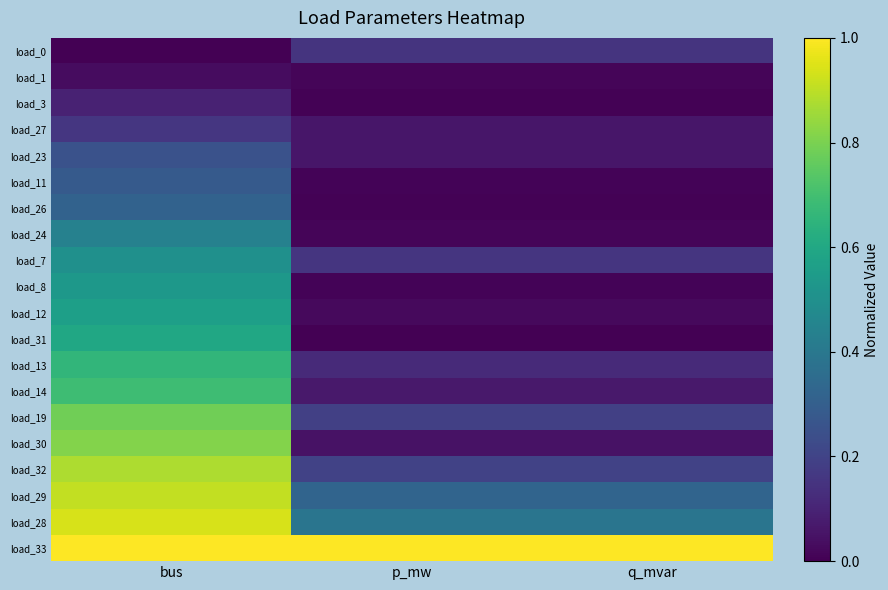

Reading right to left, transcribe all the data shown in this chart.

load_0: q_mvar=0.1	p_mw=0.1	bus=0.0
load_1: q_mvar=0.0	p_mw=0.0	bus=0.0
load_3: q_mvar=0.0	p_mw=0.0	bus=0.1
load_27: q_mvar=0.1	p_mw=0.1	bus=0.2
load_23: q_mvar=0.1	p_mw=0.1	bus=0.2
load_11: q_mvar=0.0	p_mw=0.0	bus=0.3
load_26: q_mvar=0.0	p_mw=0.0	bus=0.3
load_24: q_mvar=0.0	p_mw=0.0	bus=0.4
load_7: q_mvar=0.2	p_mw=0.2	bus=0.5
load_8: q_mvar=0.0	p_mw=0.0	bus=0.5
load_12: q_mvar=0.0	p_mw=0.0	bus=0.6
load_31: q_mvar=0.0	p_mw=0.0	bus=0.6
load_13: q_mvar=0.1	p_mw=0.1	bus=0.7
load_14: q_mvar=0.1	p_mw=0.1	bus=0.7
load_19: q_mvar=0.2	p_mw=0.2	bus=0.8
load_30: q_mvar=0.0	p_mw=0.0	bus=0.8
load_32: q_mvar=0.2	p_mw=0.2	bus=0.9
load_29: q_mvar=0.3	p_mw=0.3	bus=0.9
load_28: q_mvar=0.4	p_mw=0.4	bus=0.9
load_33: q_mvar=1.0	p_mw=1.0	bus=1.0